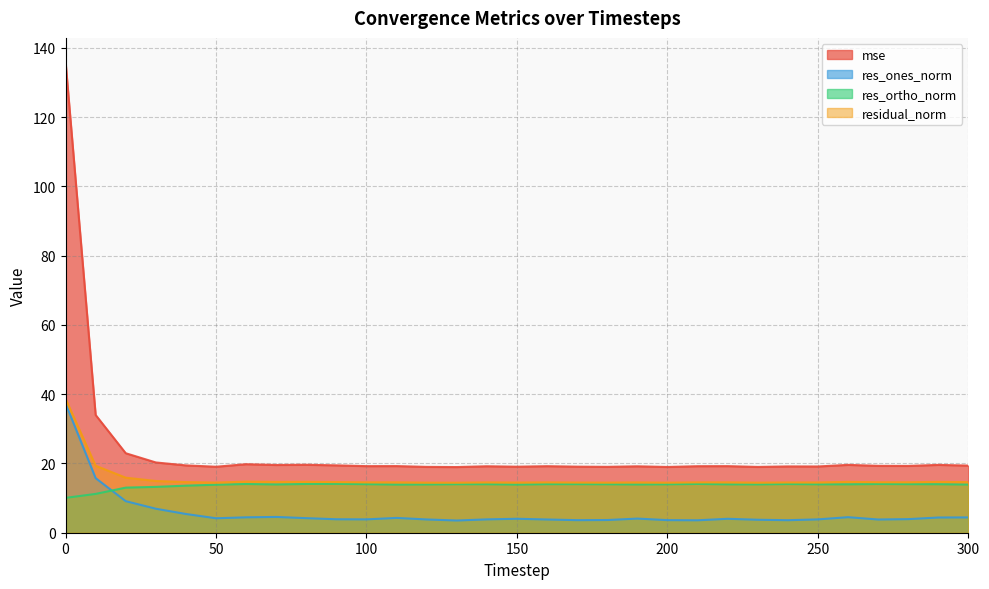

Does the chart have visible grid lines?

Yes